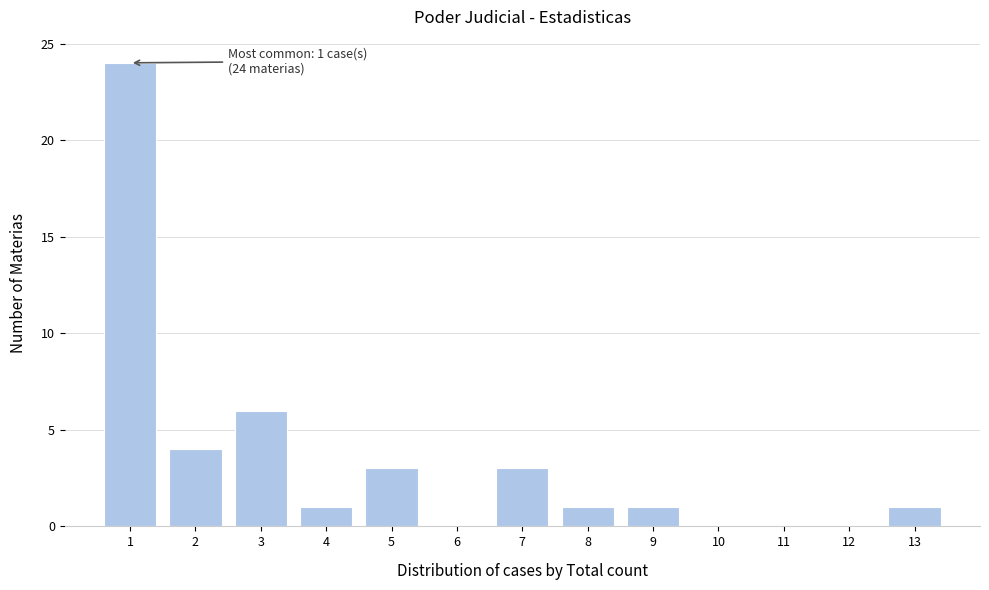

Which range on the x-axis has the tallest bar?

0.5 to 1.5